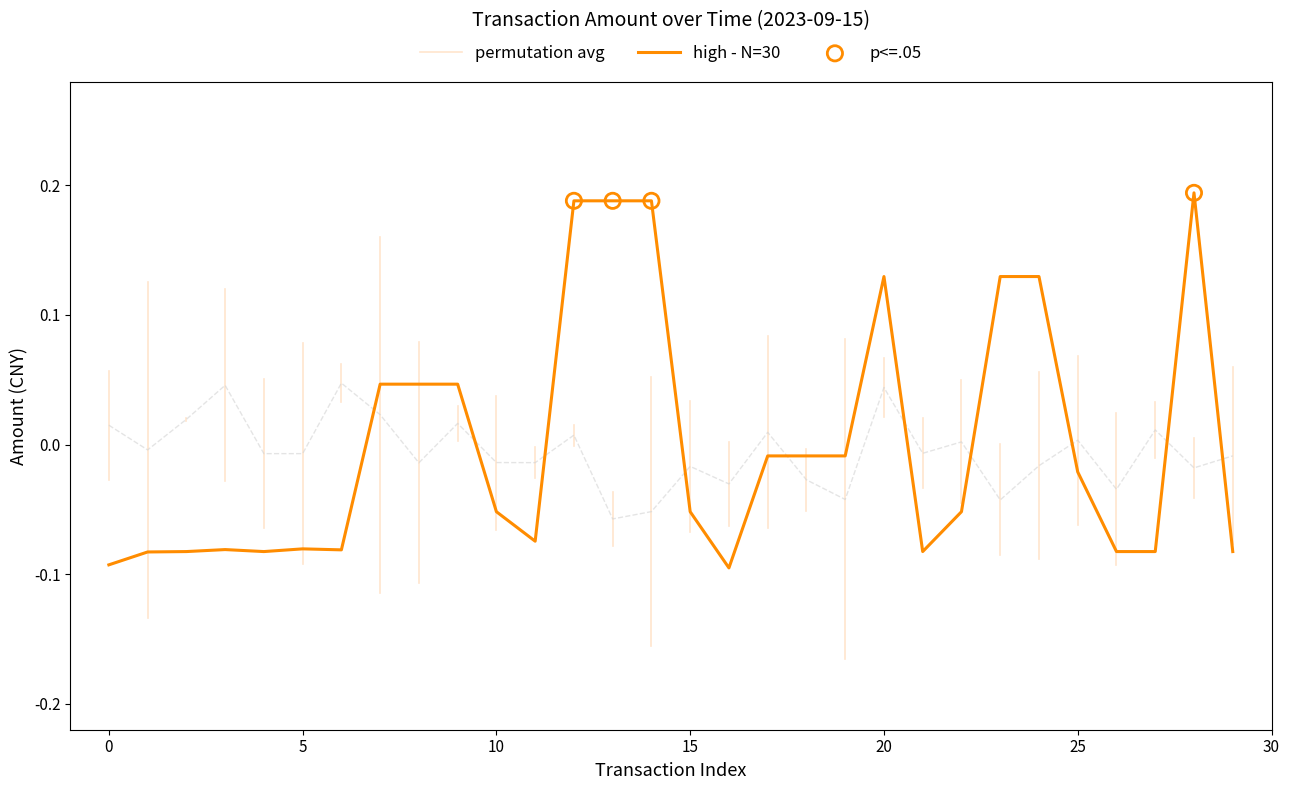

Which has a higher value, 17 or 23?

23